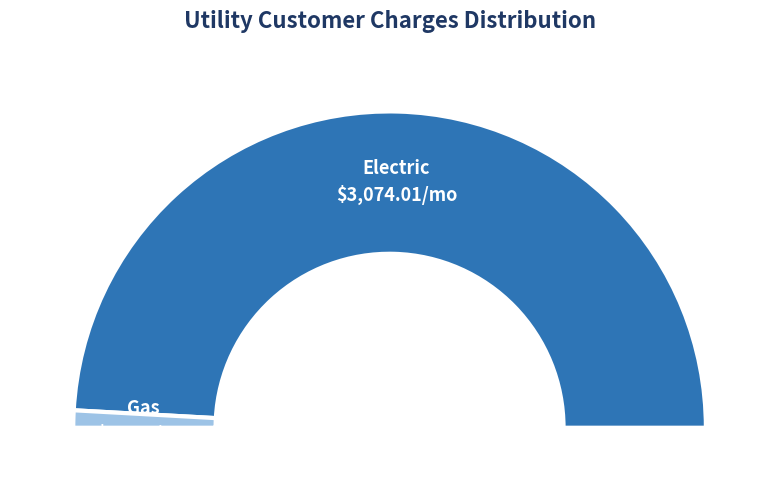

What is the largest slice in the pie chart?

electric